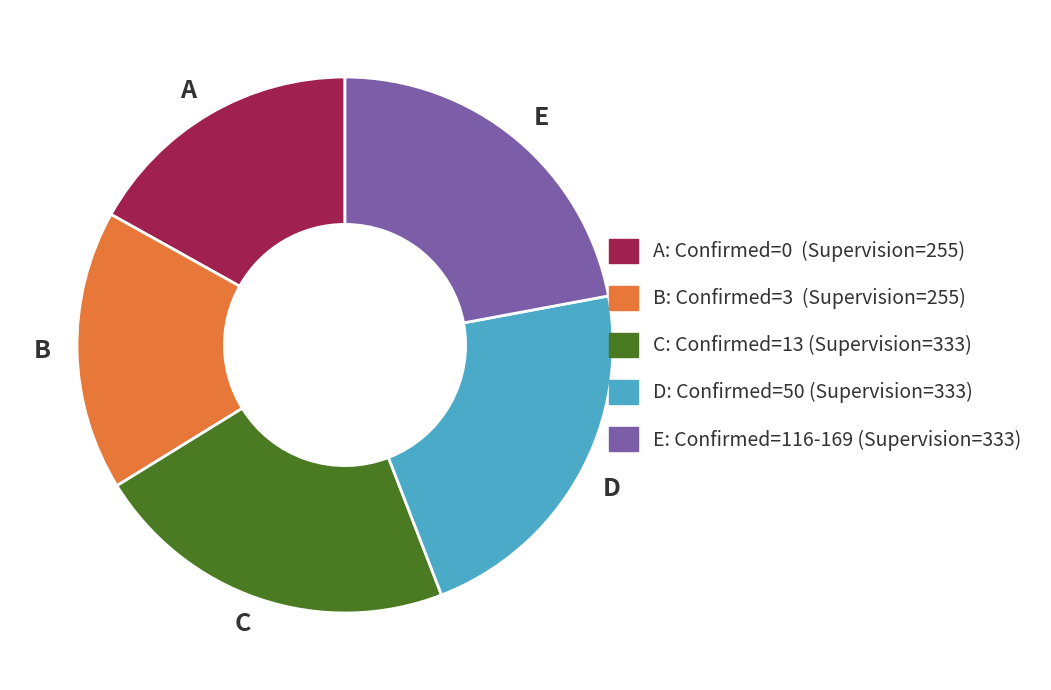

Does E account for over 50% of the chart?

No